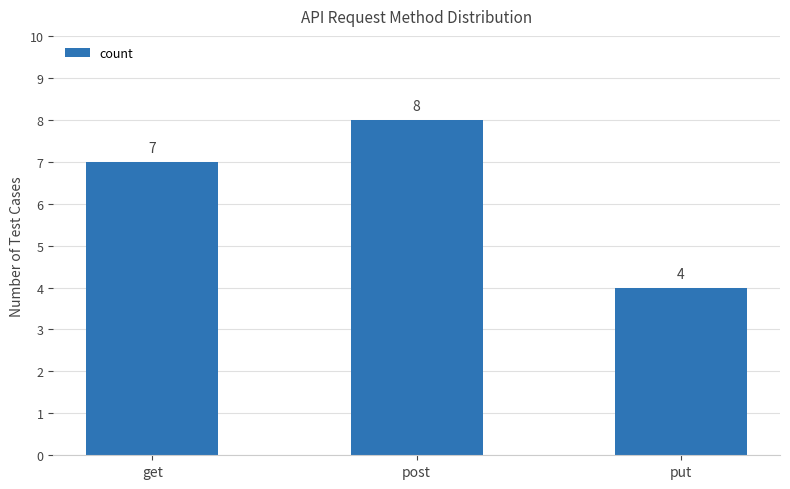

What is the difference between the maximum and minimum values?

4